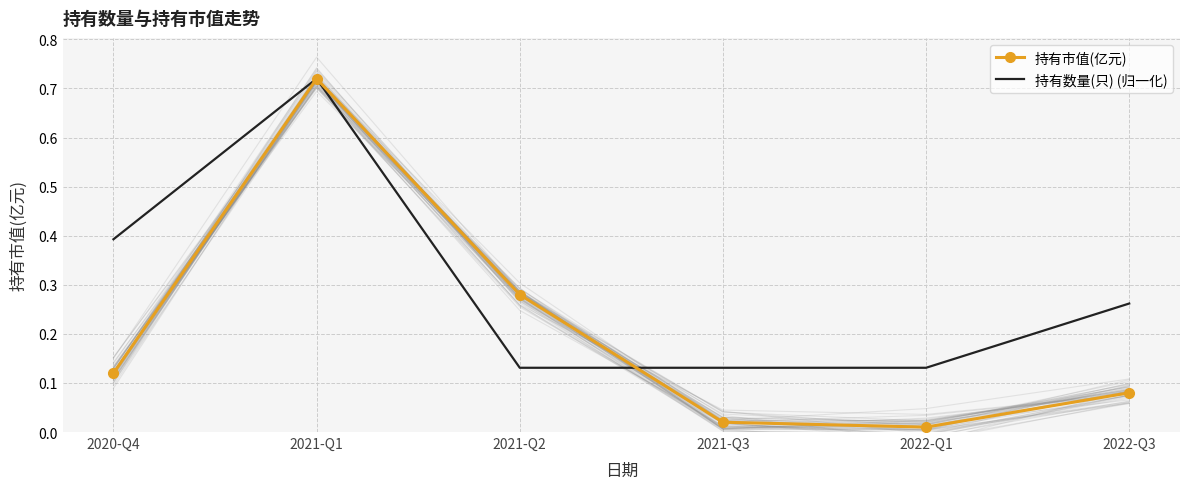

How many times do 持有数量(只) (归一化) and 持有市值(亿元) cross each other?

1